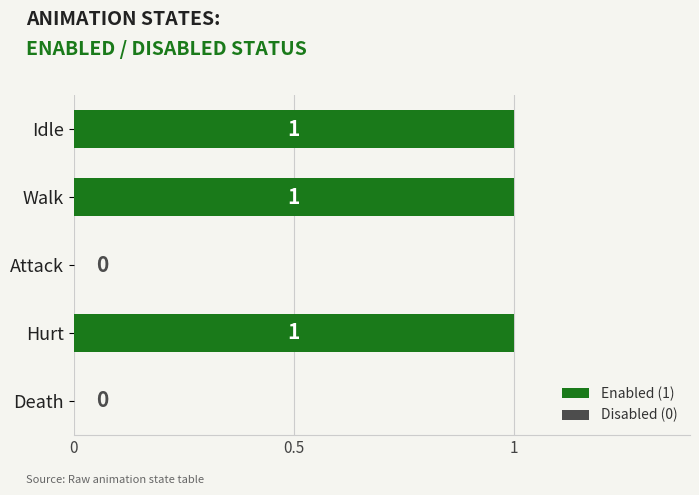

The value at Idle is 0. True or false?

False